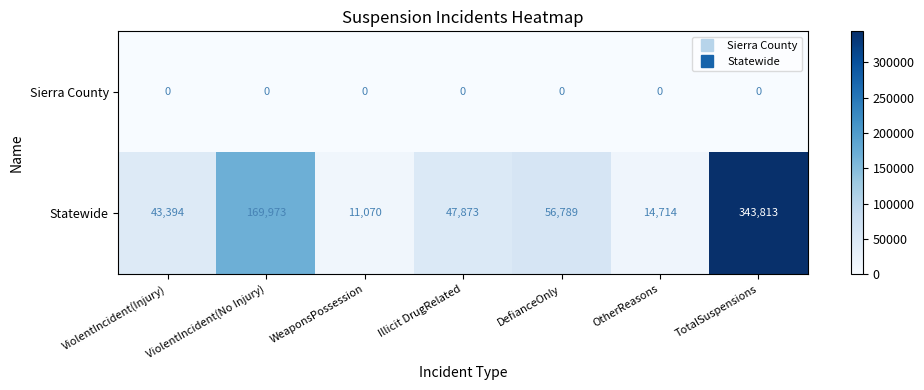

At which category is the sum across all series the highest?

TotalSuspensions